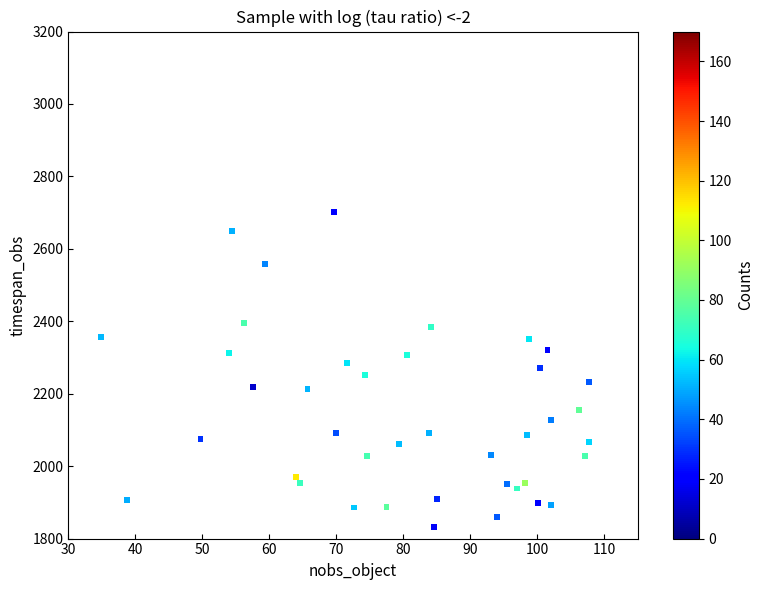

What is the range of Y values (max minus min)?

868.7